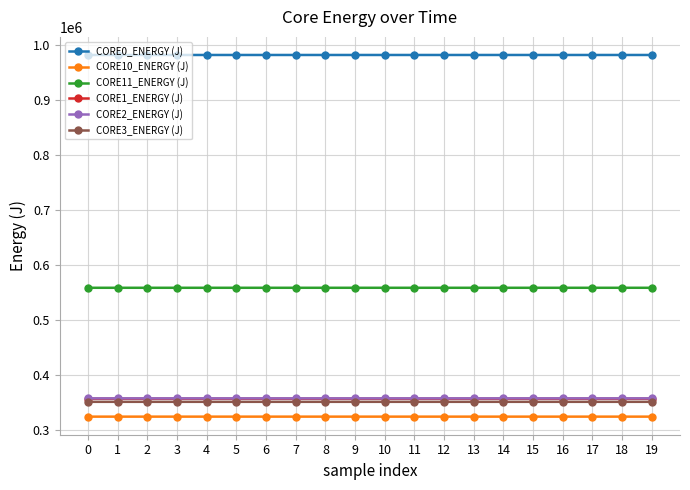

What is the value of the CORE10_ENERGY (J) point at the 18th from the left?

324719.2